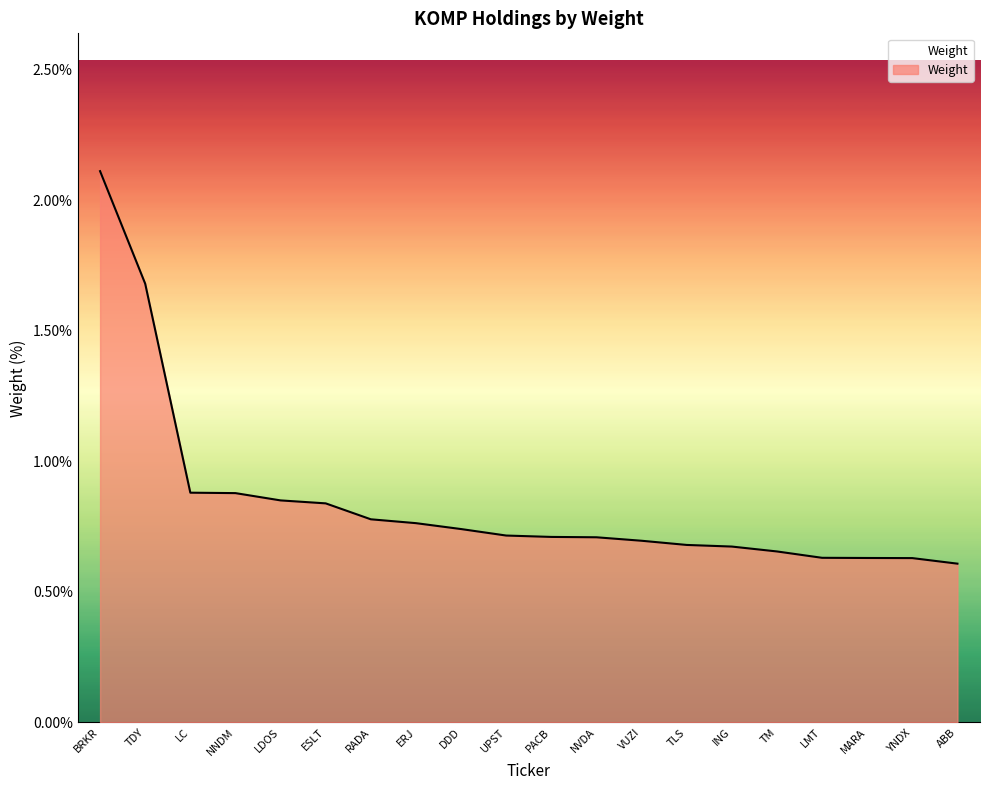

What is the change in value from TDY to PACB?

-1.0